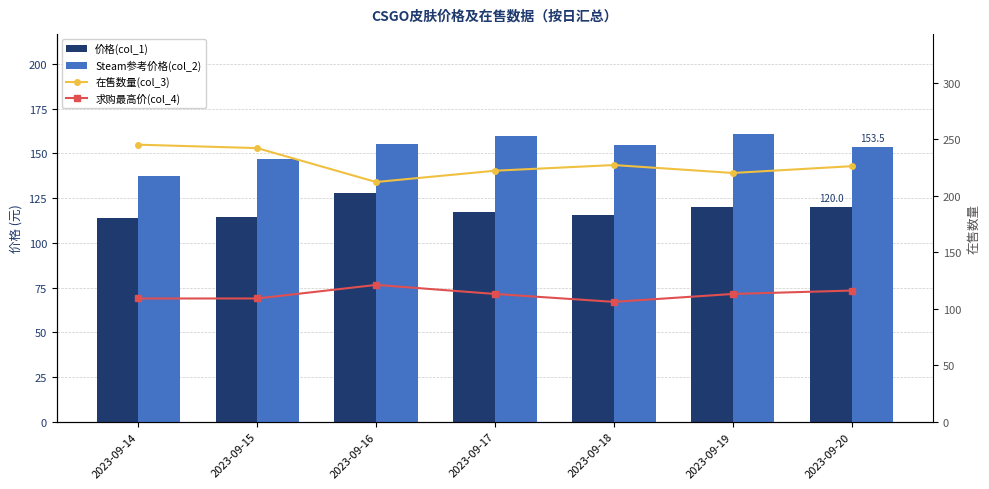

Is the value of 求购最高价(col_4) at 2023-09-16 greater than the value of 在售数量(col_3) at 2023-09-19?

No